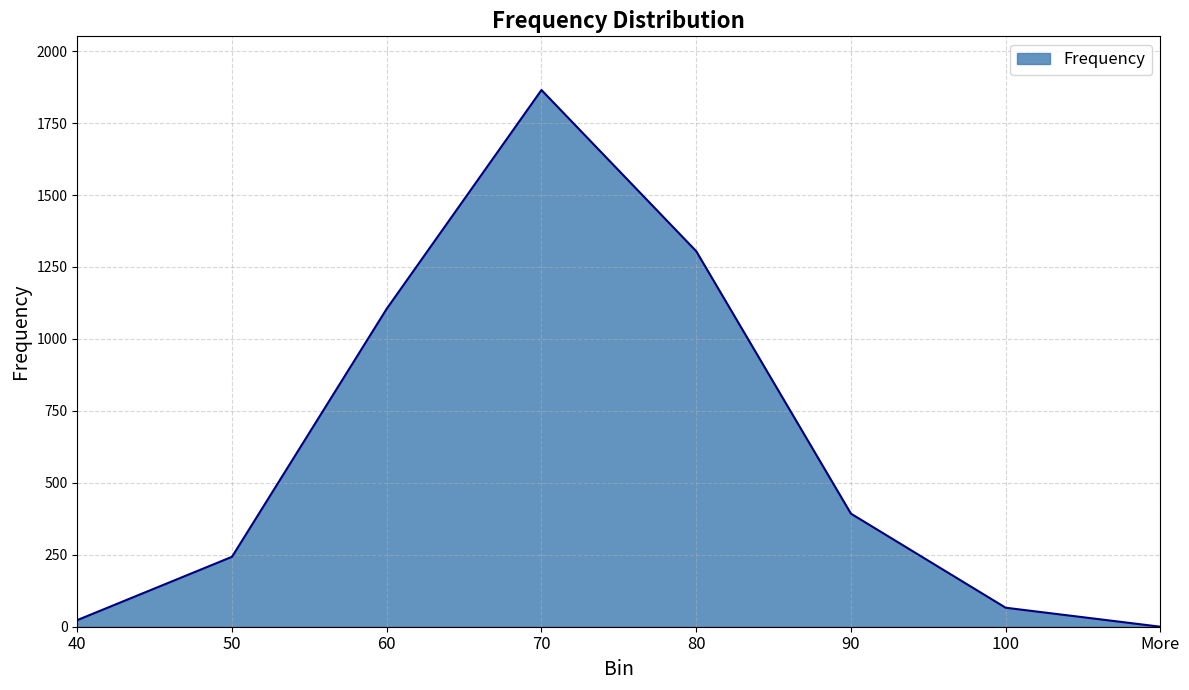

What is the average value?

625